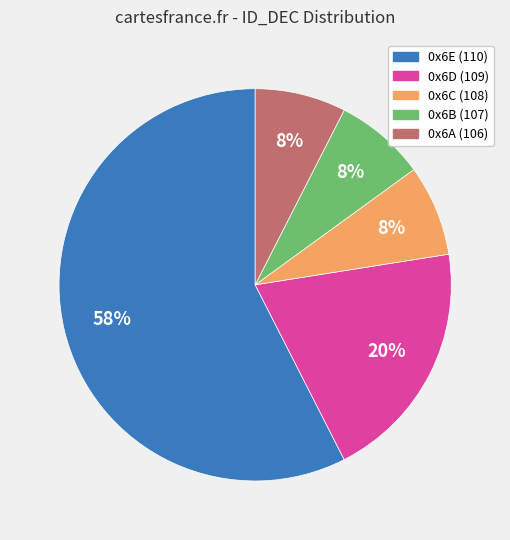

What is the ratio of the value at 0x6A (106) to the value at 0x6B (107)?

1.0